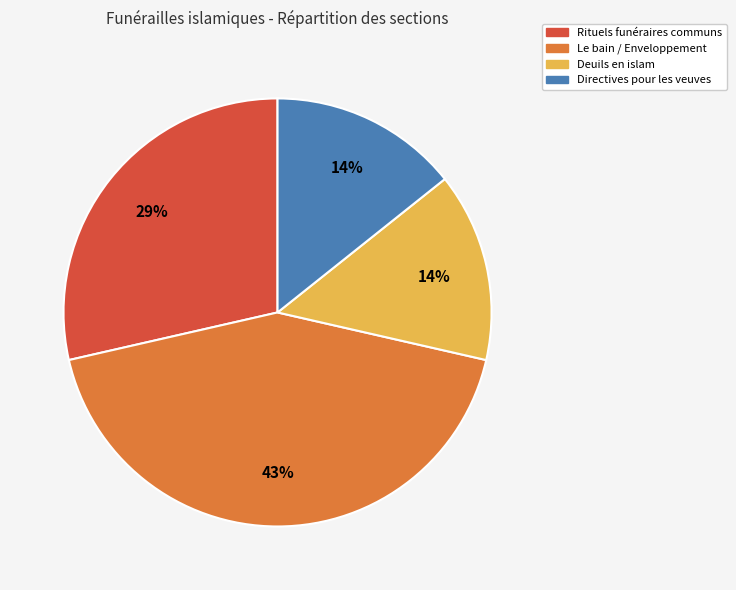

To the nearest percent, what is the average slice percentage?

25%